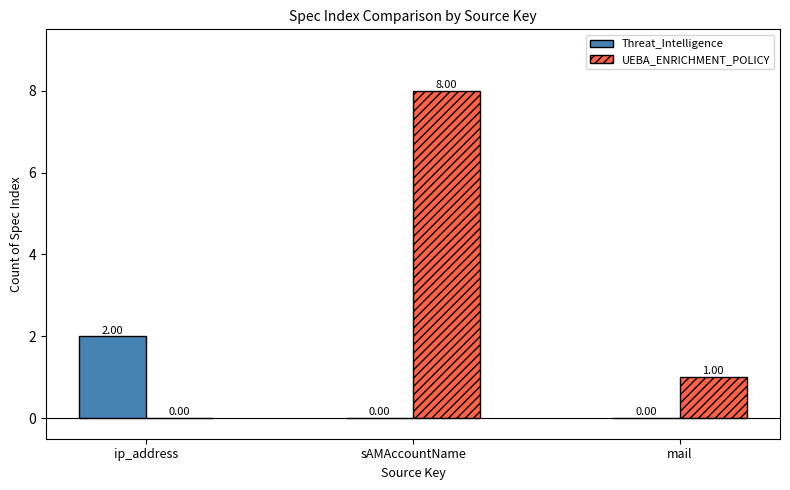

Count the UEBA_ENRICHMENT_POLICY values in the range 0 to 8.

3